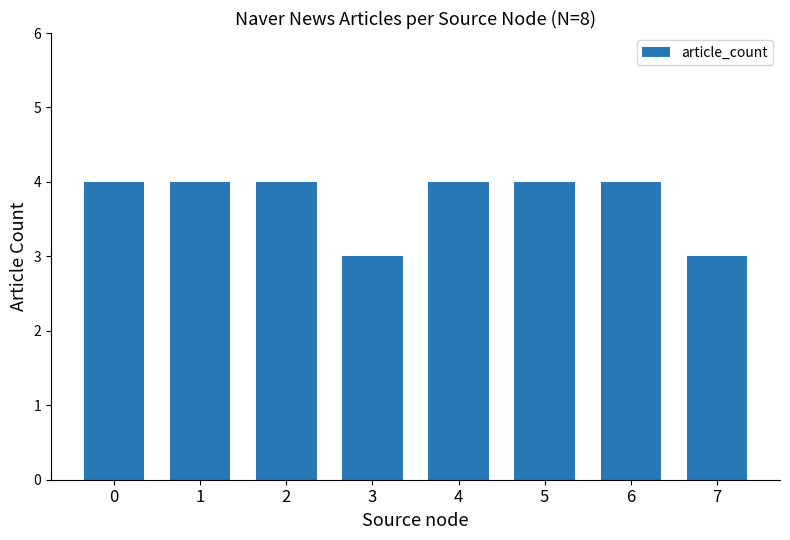

What is the minimum value shown in the chart?

3